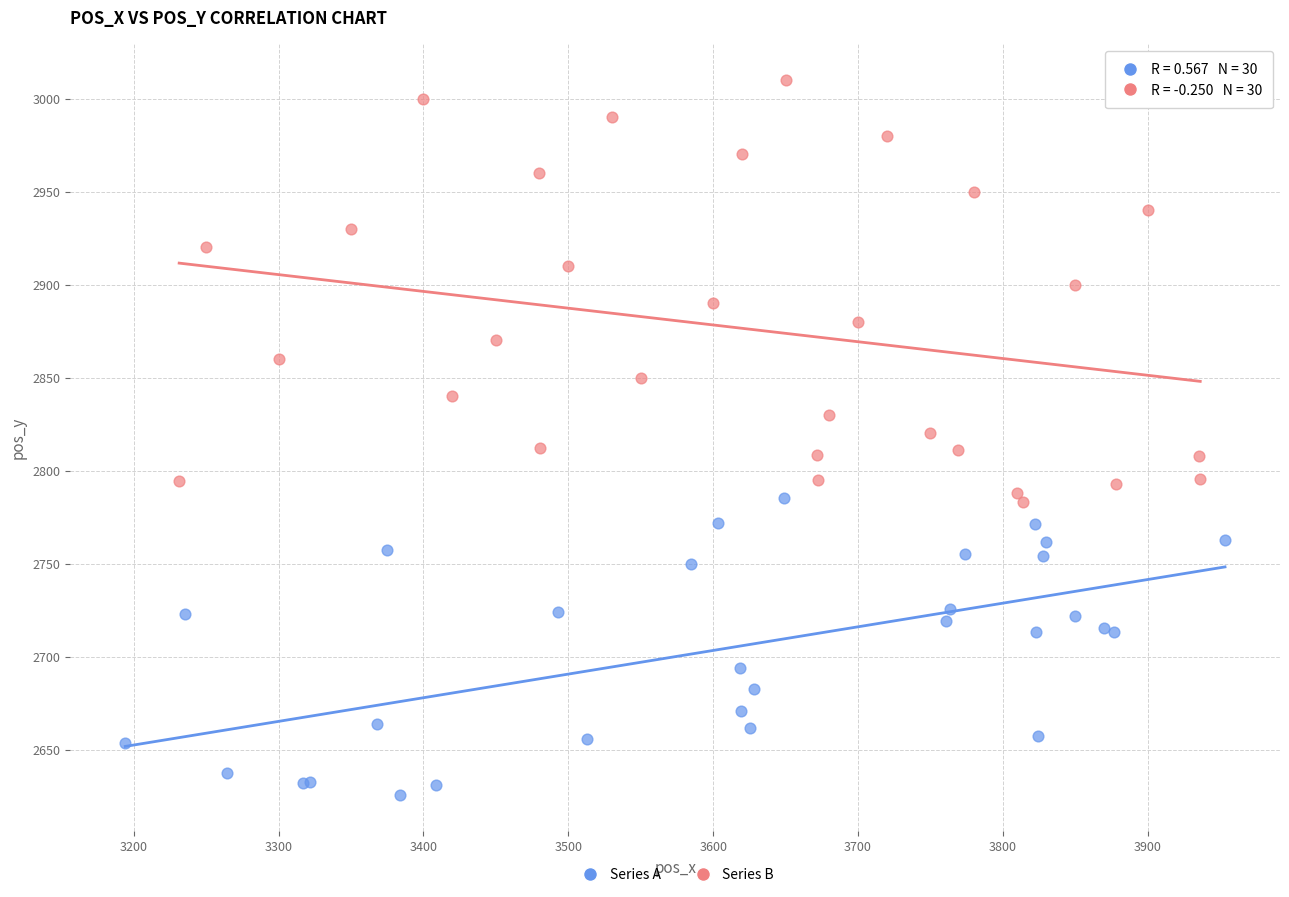

Which series has the widest spread of Y values?

Series B